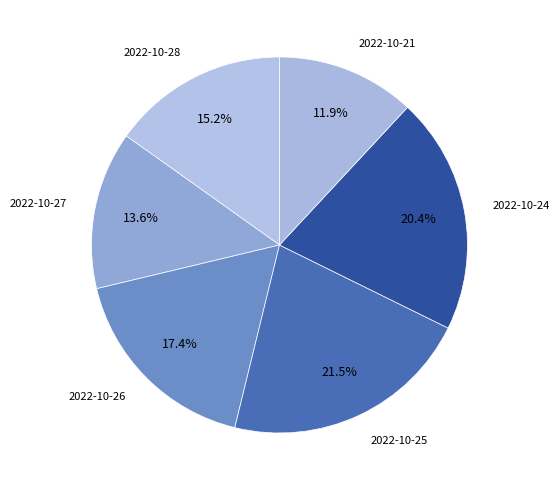

To the nearest percent, what is the difference between the largest and smallest slice percentages?

10%